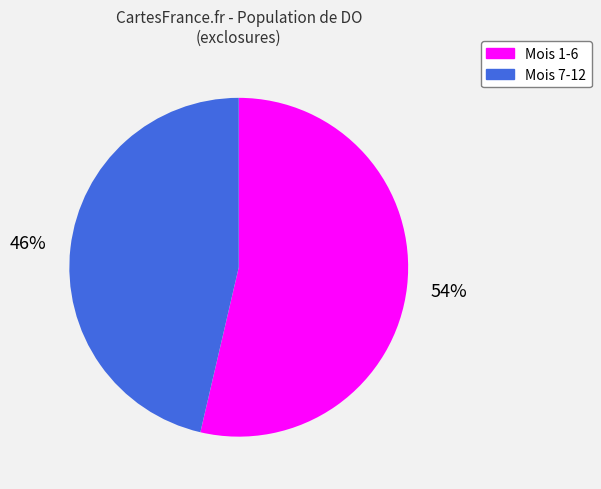

To the nearest percent, what is the average slice percentage?

50%